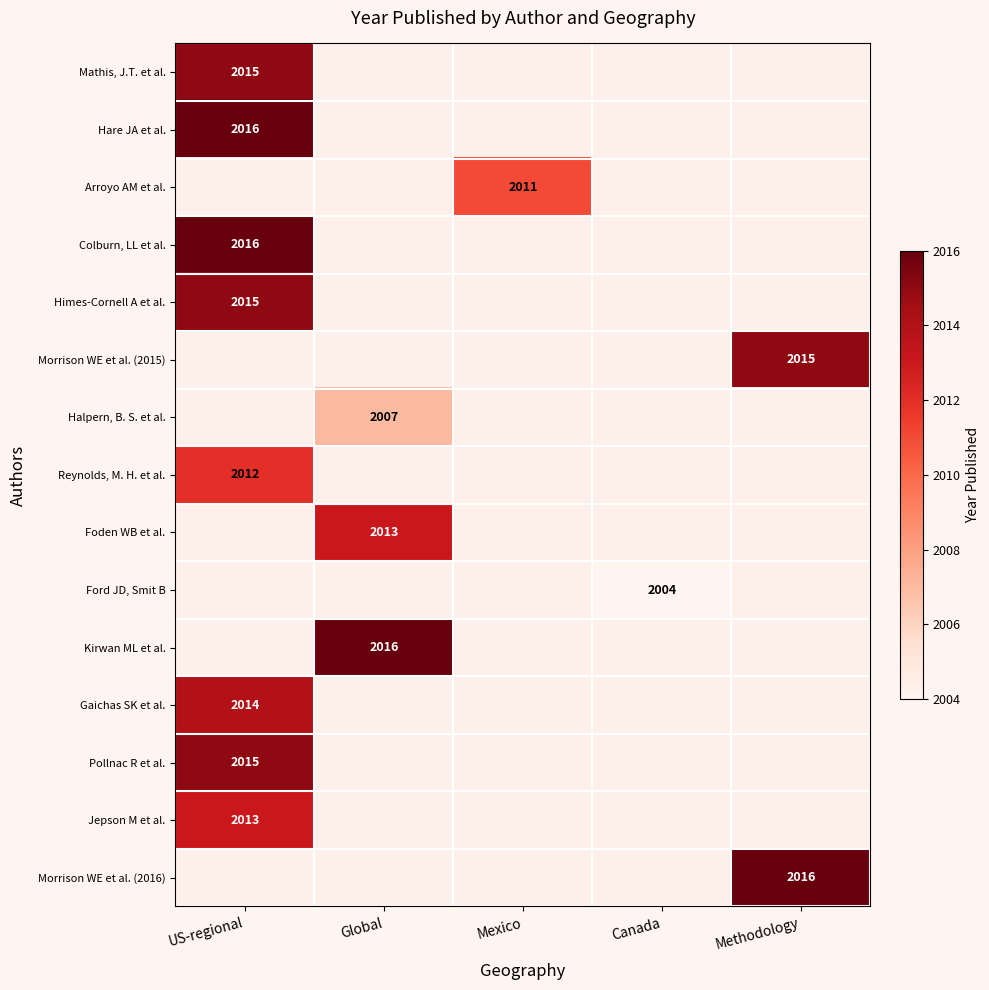

The value of Jepson M et al. at US-regional is 1058. True or false?

False